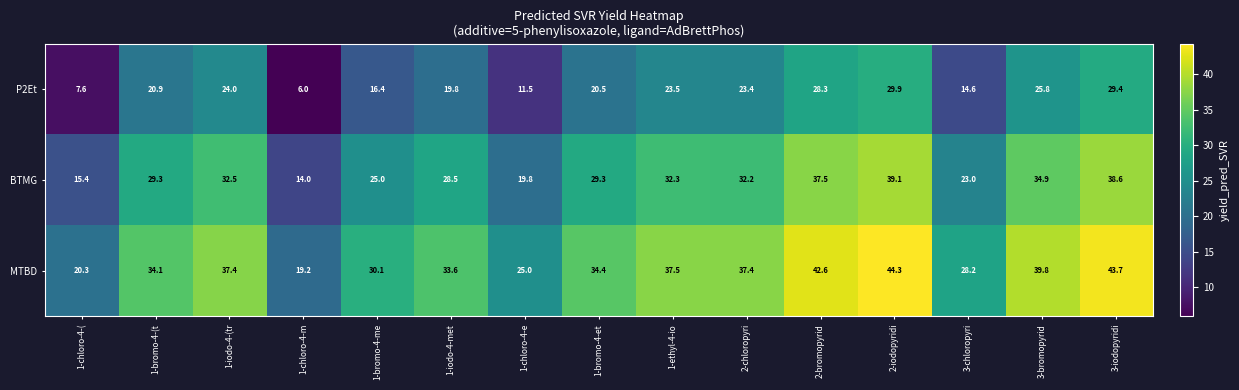

What is the lowest value of the BTMG series?

14.0